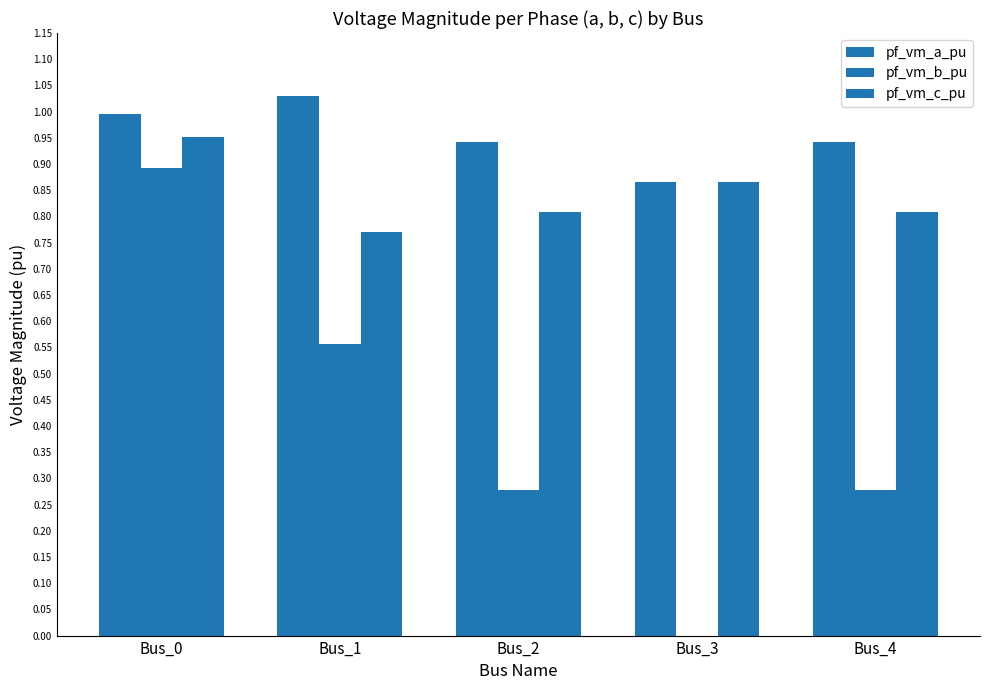

Does the chart contain stacked bars?

No